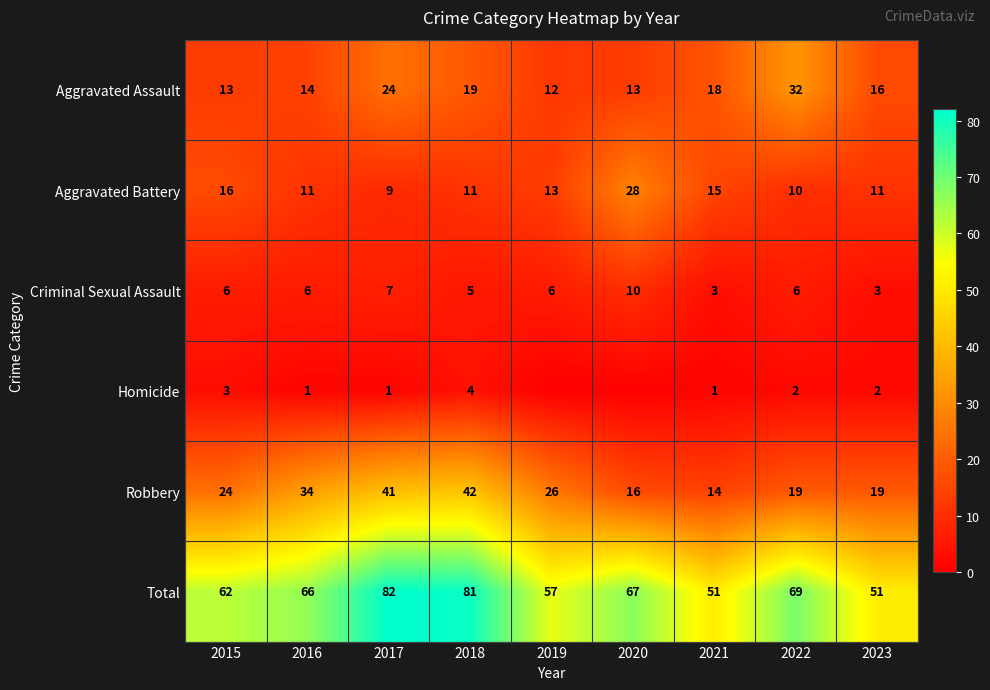

Which category has the highest value across all series?

2017